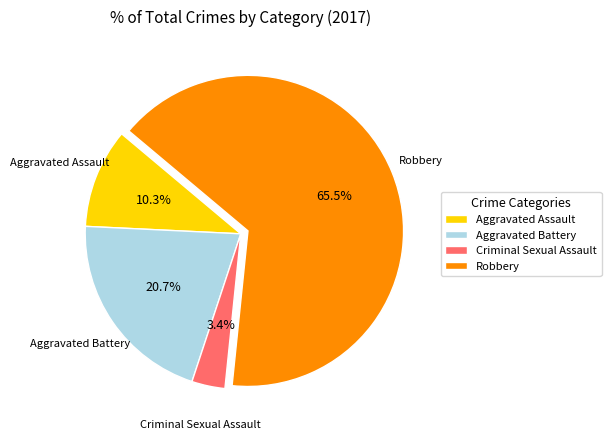

What is the ratio of the value at Aggravated Assault to the value at Aggravated Battery?

0.5